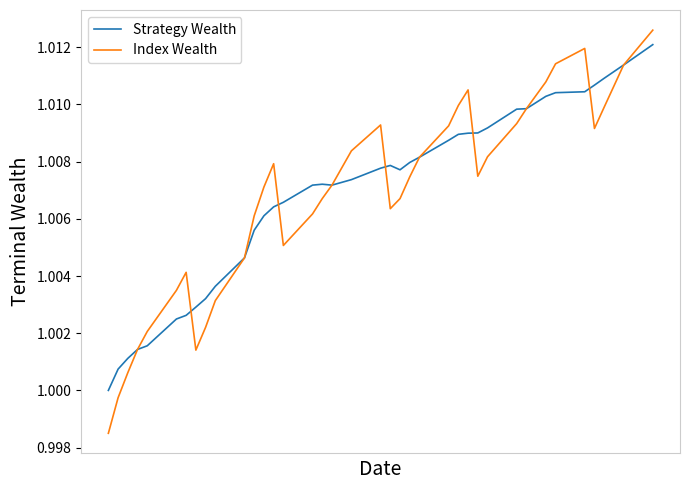

Which series has the largest range (max minus min)?

Index Wealth